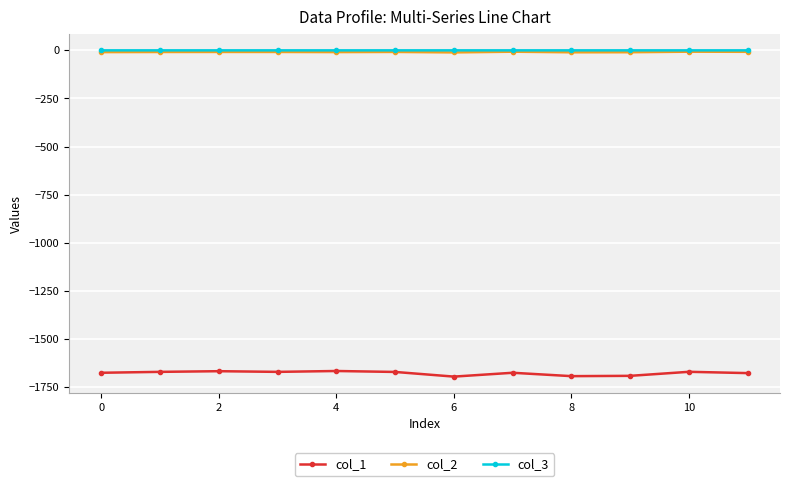

True or false: col_1 and col_3 intersect in this chart.

False